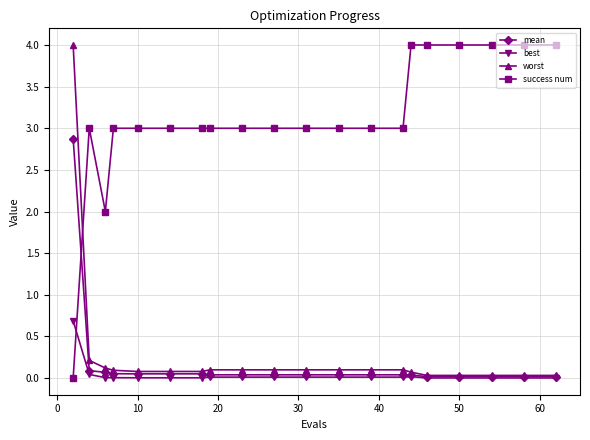

How many times do success num and mean cross each other?

1